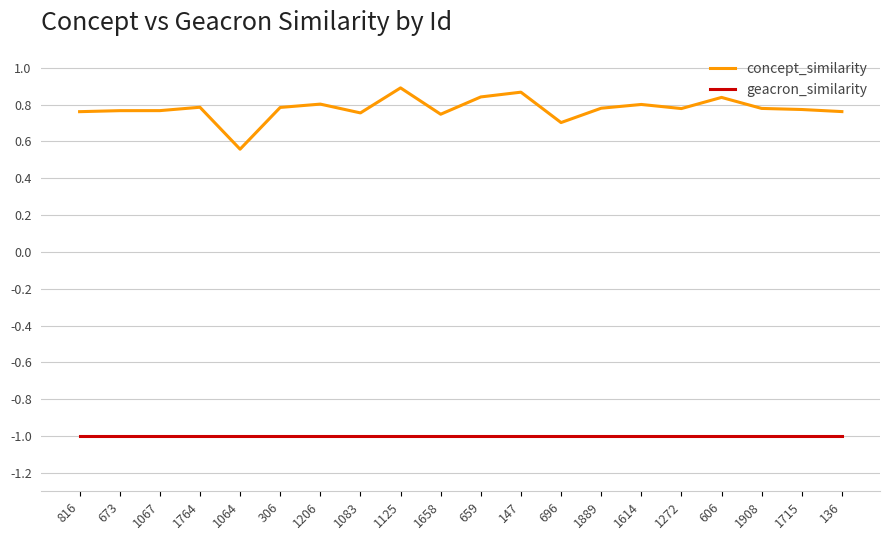

At how many categories does at least one series exceed 0?

20